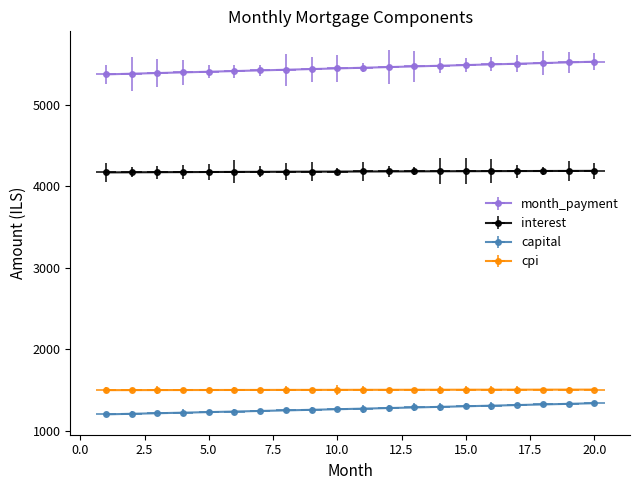

True or false: month_payment and capital cross at least once.

False